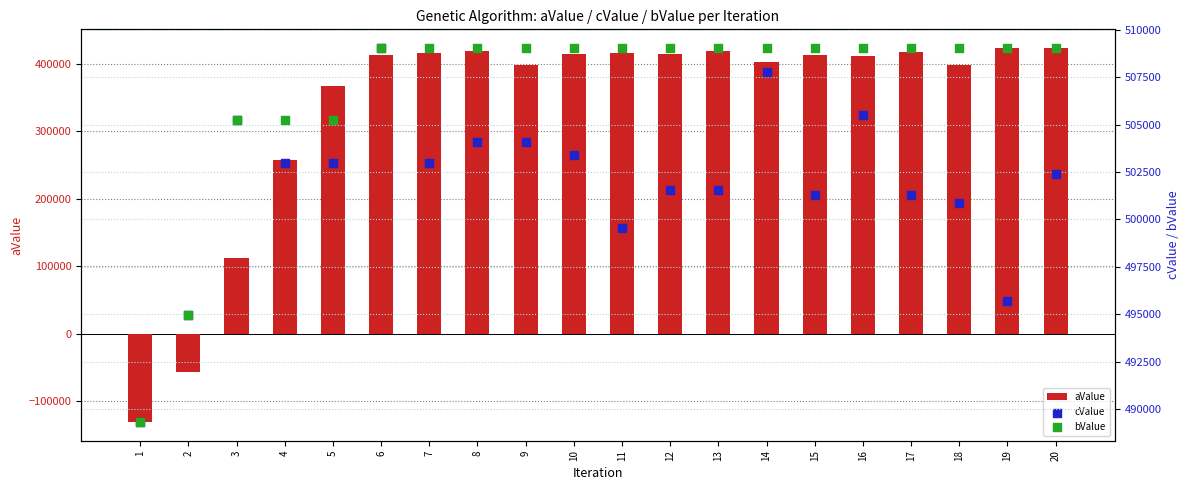

Is the value of cValue at 6 greater than the value of bValue at 9?

No